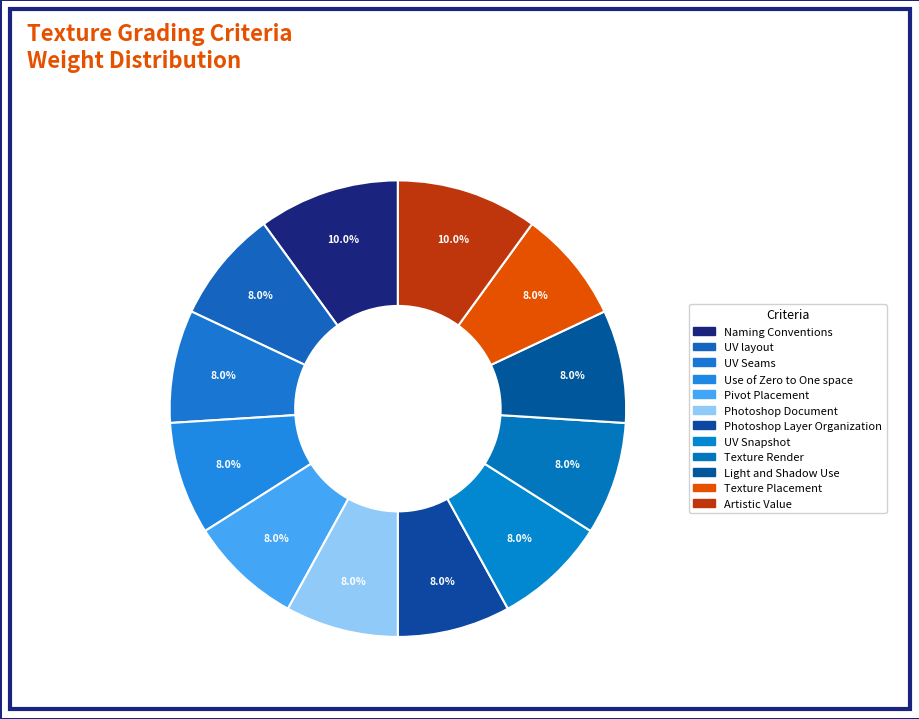

Is it true that Texture Render is 8% of the pie?

True